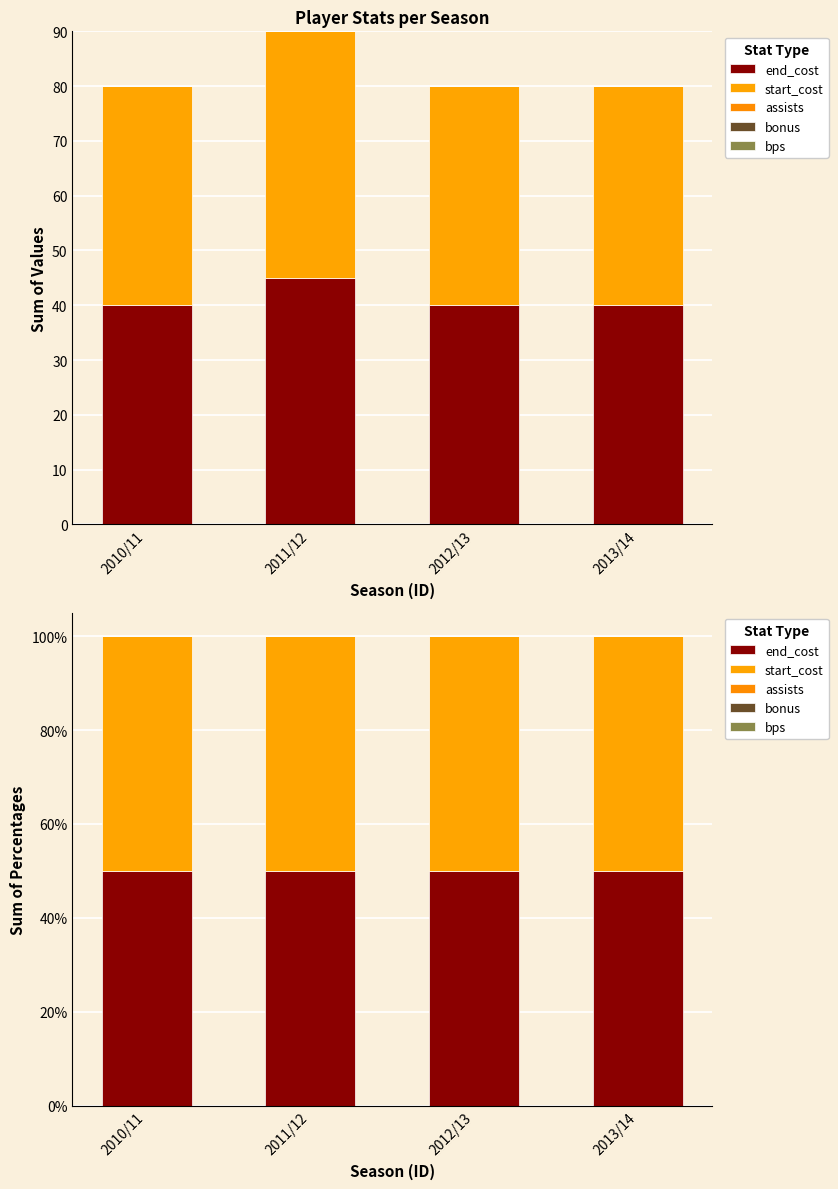

What is the label of the 3rd bar from the right?

2011/12